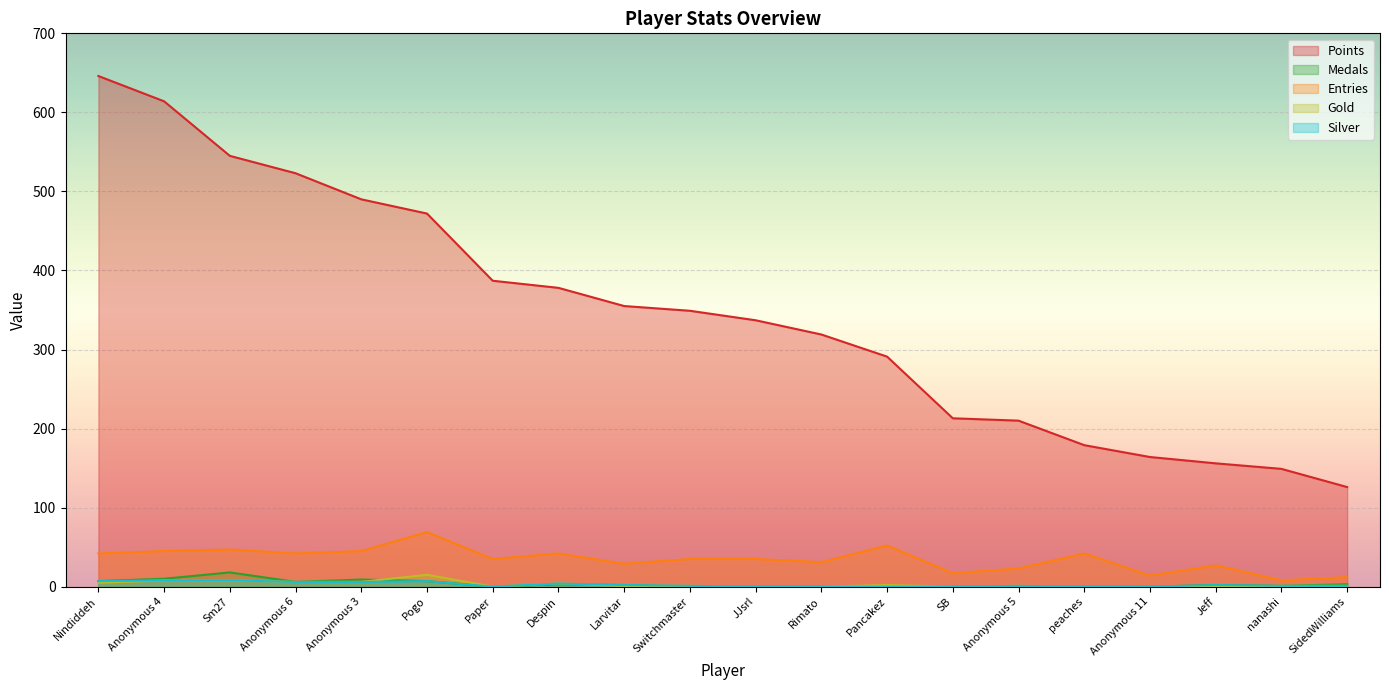

Which series has the widest spread of values?

Points